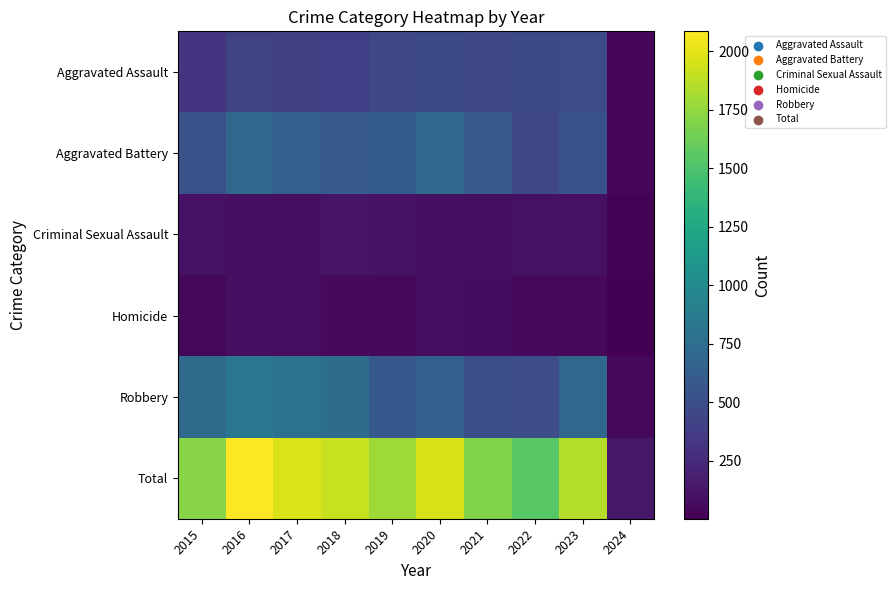

Reading right to left, list all the values displayed in this chart.

Aggravated Assault: 2024=35	2023=488	2022=458	2021=452	2020=466	2019=452	2018=392	2017=396	2016=402	2015=323
Aggravated Battery: 2024=39	2023=529	2022=446	2021=587	2020=686	2019=608	2018=600	2017=623	2016=691	2015=515
Criminal Sexual Assault: 2024=11	2023=96	2022=93	2021=81	2020=89	2019=102	2018=123	2017=91	2016=87	2015=105
Homicide: 2024=2	2023=48	2022=49	2021=69	2020=81	2019=53	2018=56	2017=82	2016=87	2015=50
Robbery: 2024=46	2023=690	2022=496	2021=506	2020=637	2019=577	2018=741	2017=780	2016=819	2015=726
Total: 2024=133	2023=1851	2022=1542	2021=1695	2020=1959	2019=1792	2018=1912	2017=1972	2016=2086	2015=1719